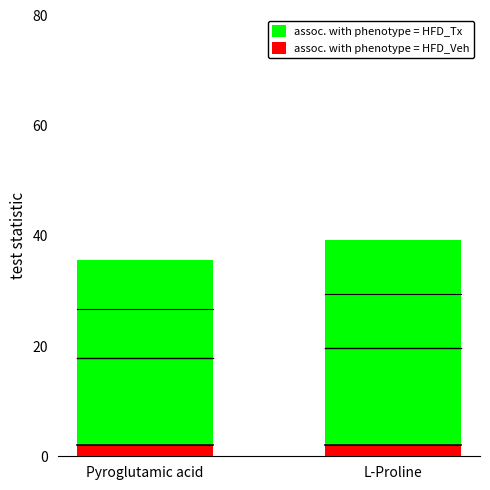

What is the average value of the assoc. with phenotype = HFD_Tx series?

37.5